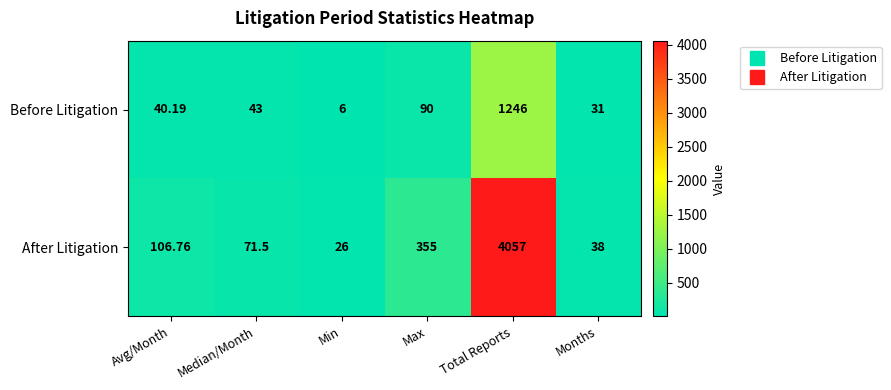

Which category has the highest value across all series?

Total Reports